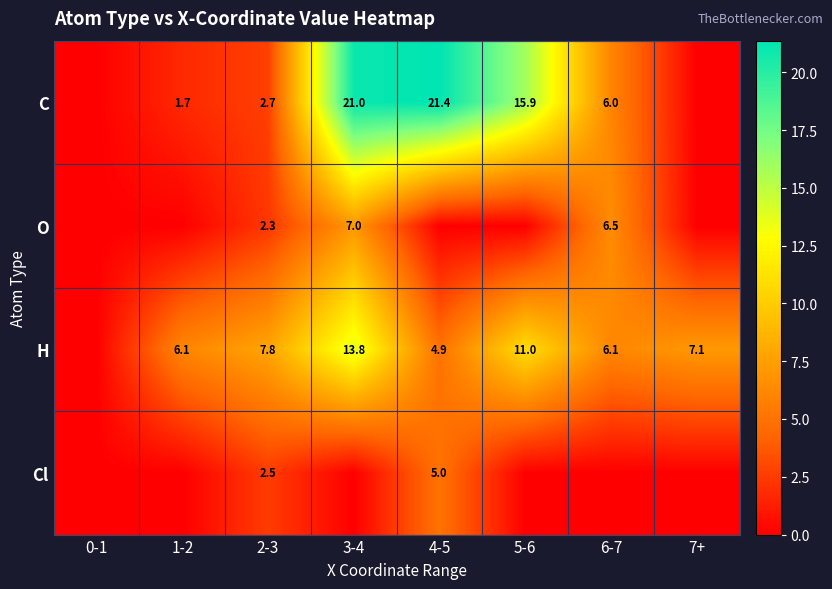

Is it true that H equals 6.5 at 5-6?

False